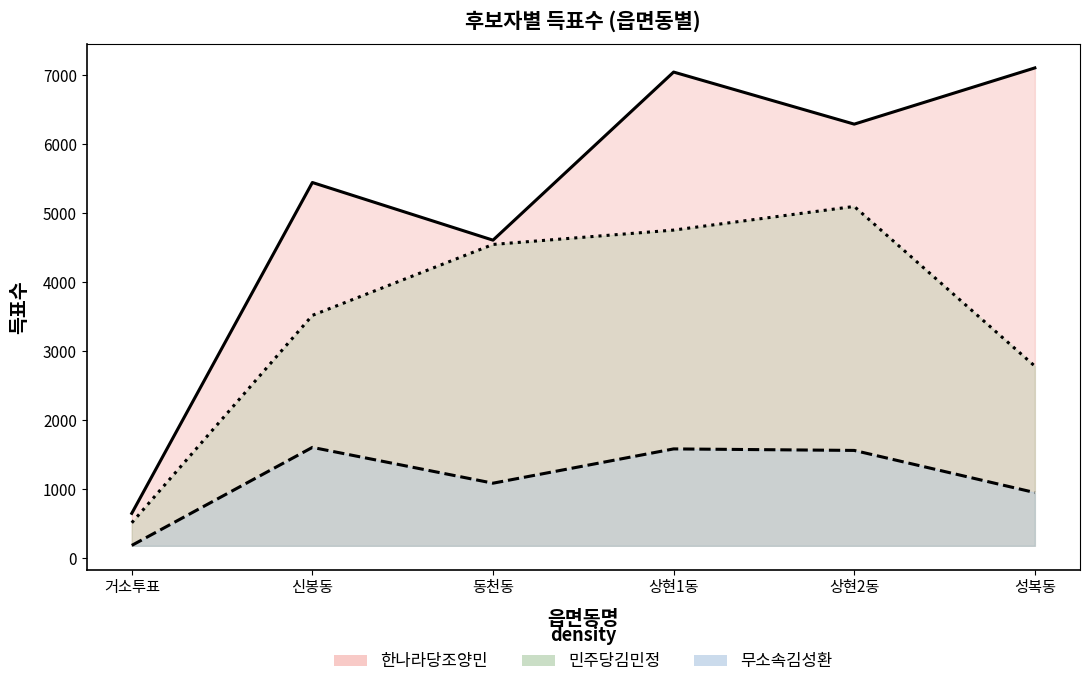

The value of 한나라당조양민 at 신봉동 is 5444. True or false?

True